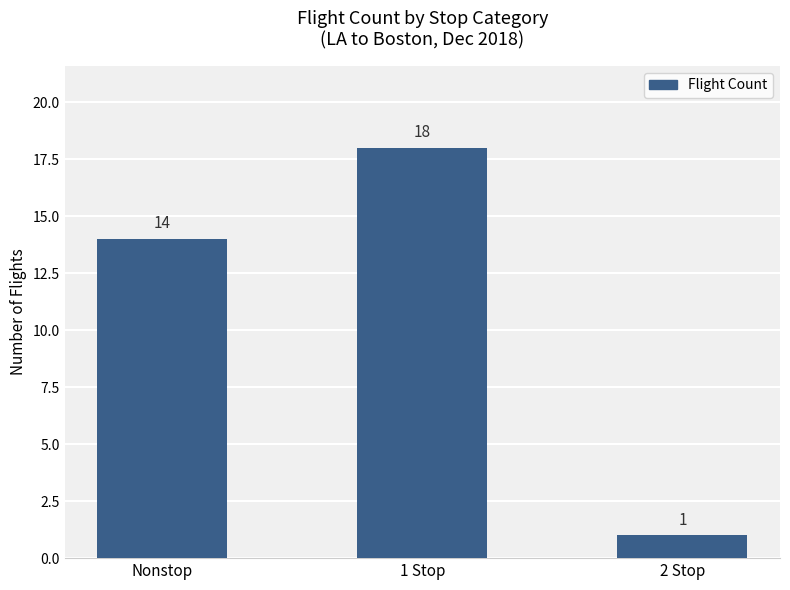

Is it true that the value at 2 Stop is 1?

True